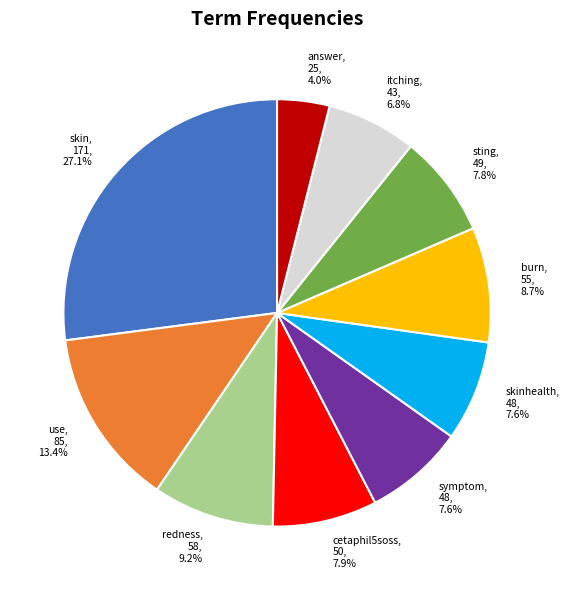

How many slices are in this pie chart?

10